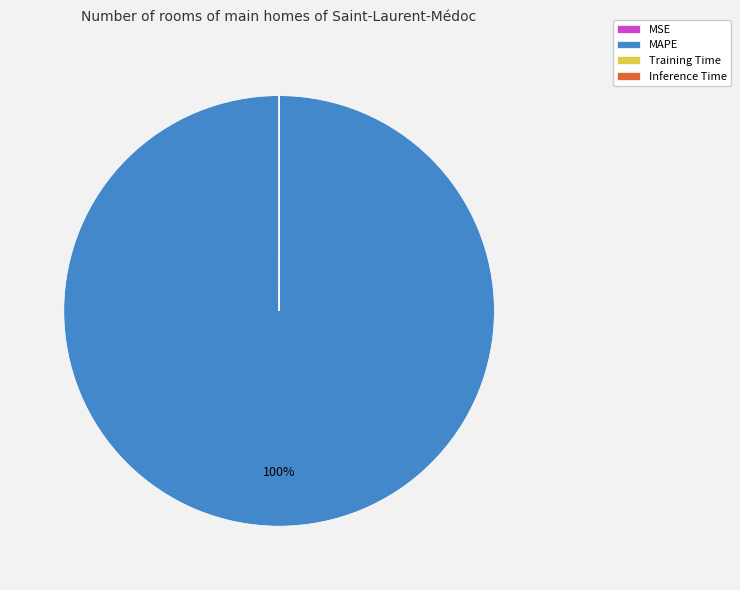

True or false: MAPE accounts for 100% of the total.

True